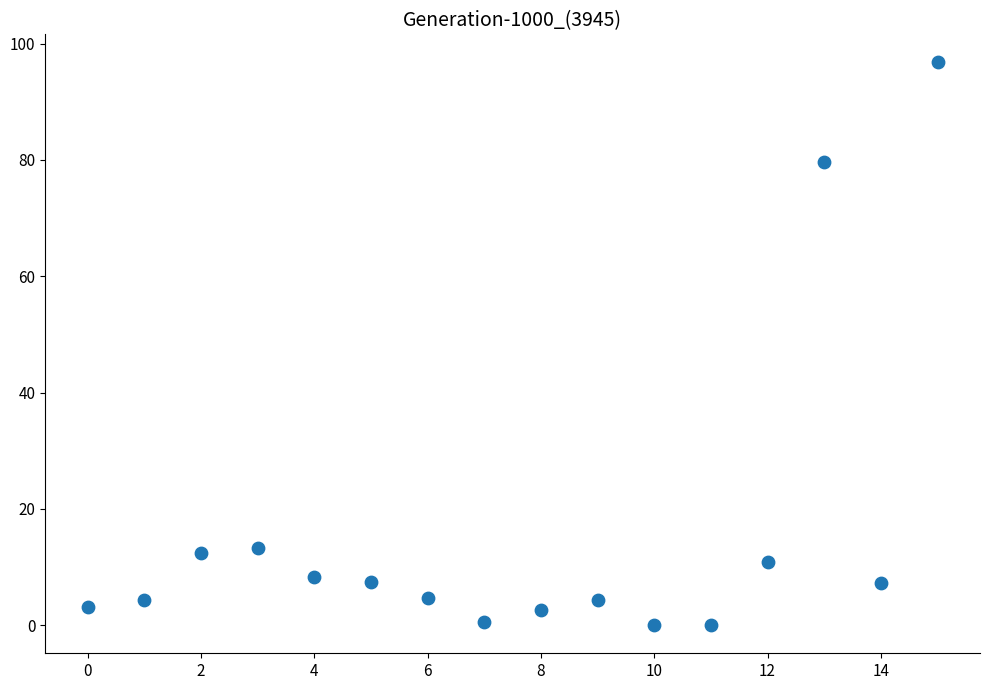

What Y value in the scatter plot is closest to 48?

79.7